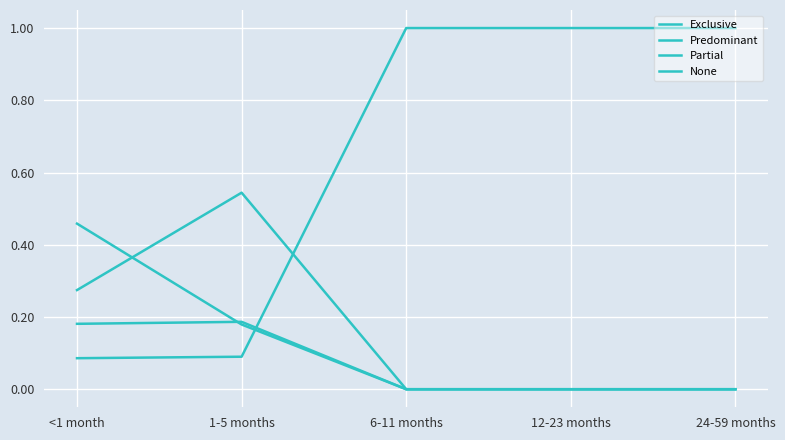

At which category is the sum across all series the highest?

<1 month